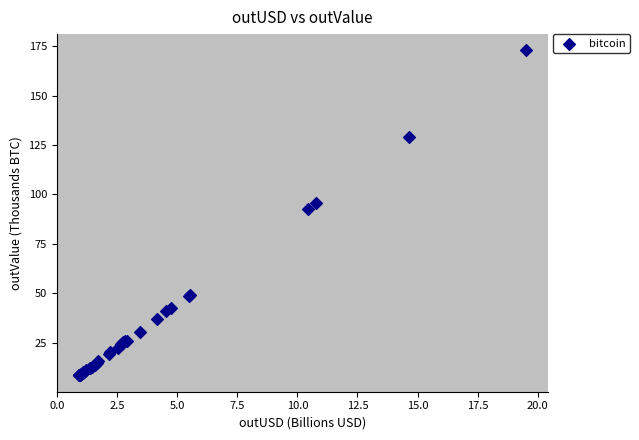

What Y value in the scatter plot is closest to 90?

92.5